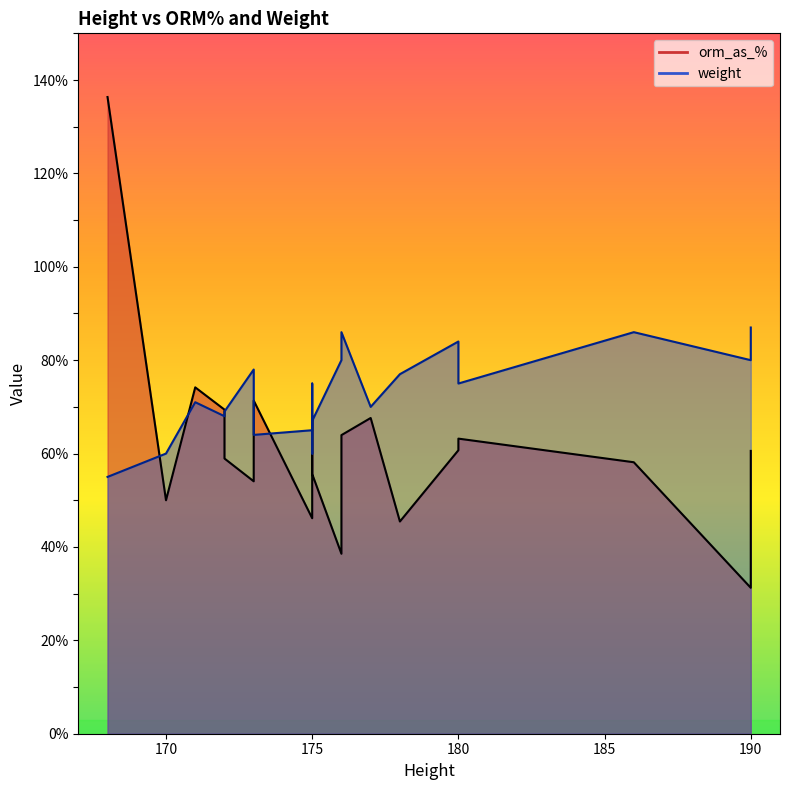

True or false: orm_as_% and weight cross at least once.

True